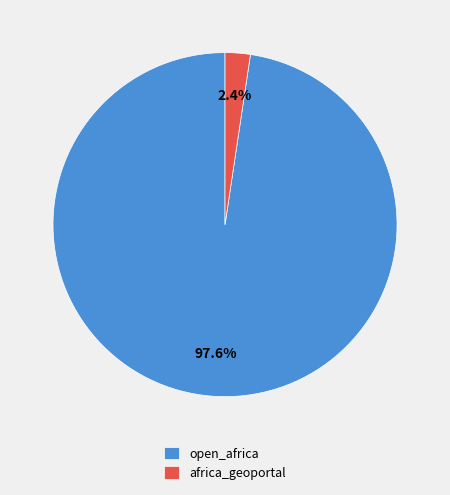

Which category accounts for the majority?

open_africa